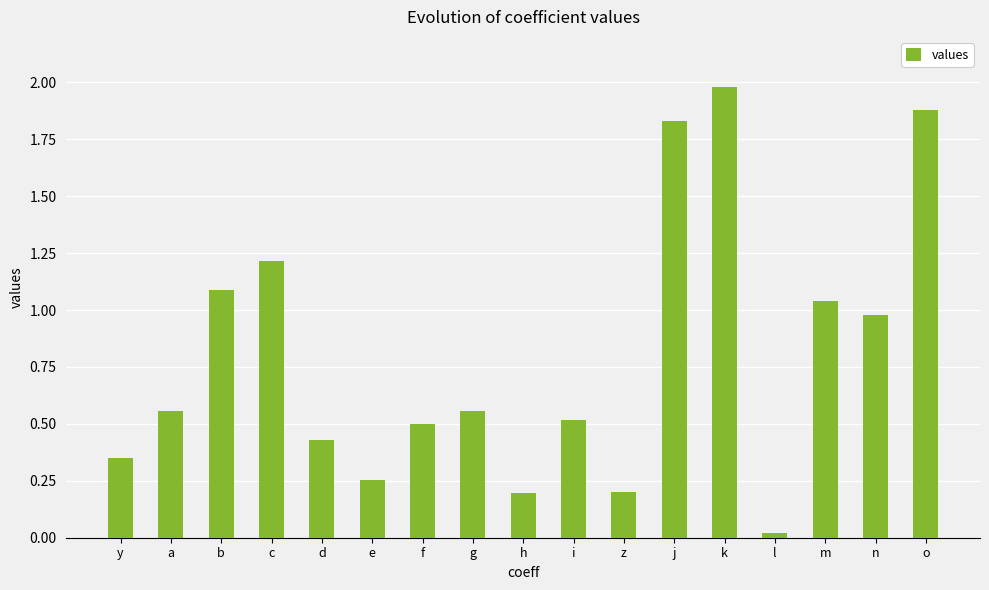

Does the chart contain stacked bars?

No